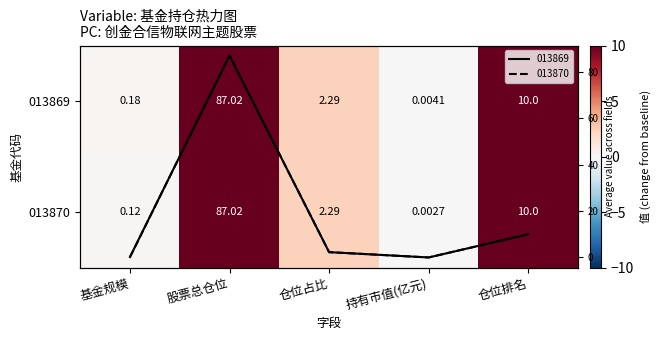

At how many categories does at least one series exceed 50?

1